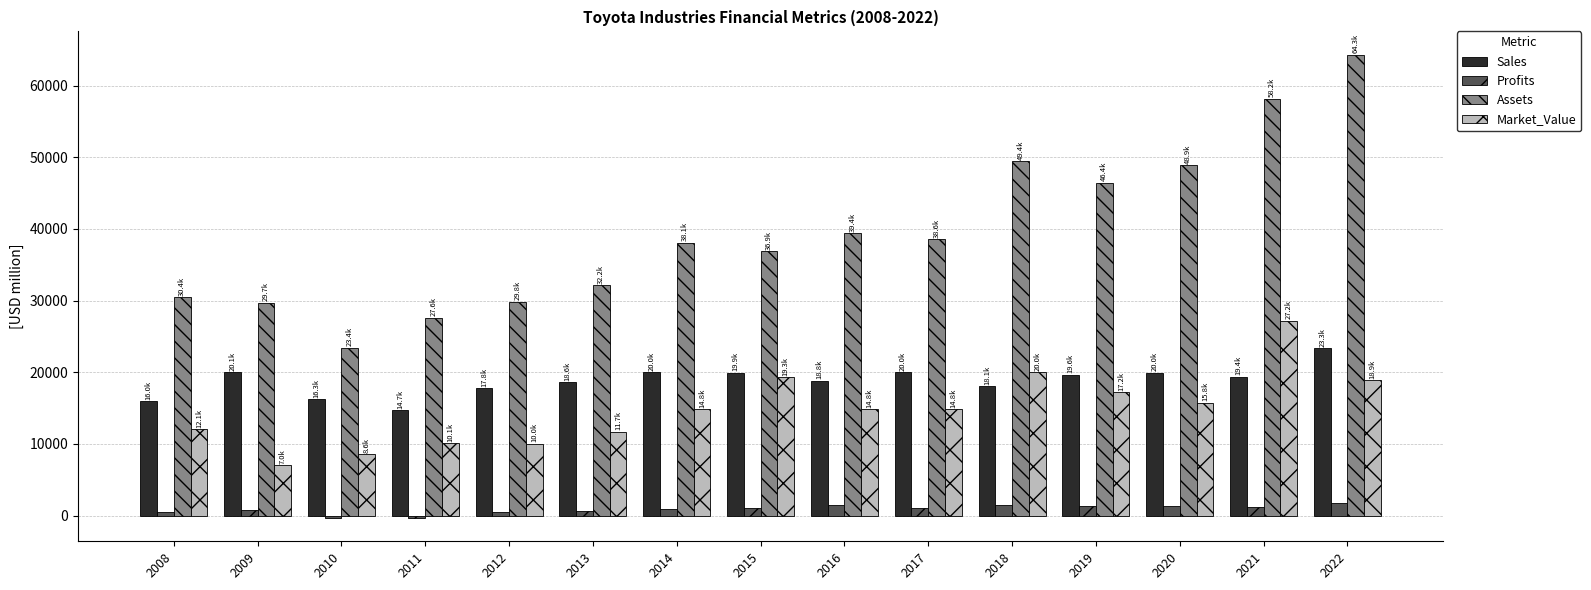

At which label does Market_Value first exceed 14826?

2015